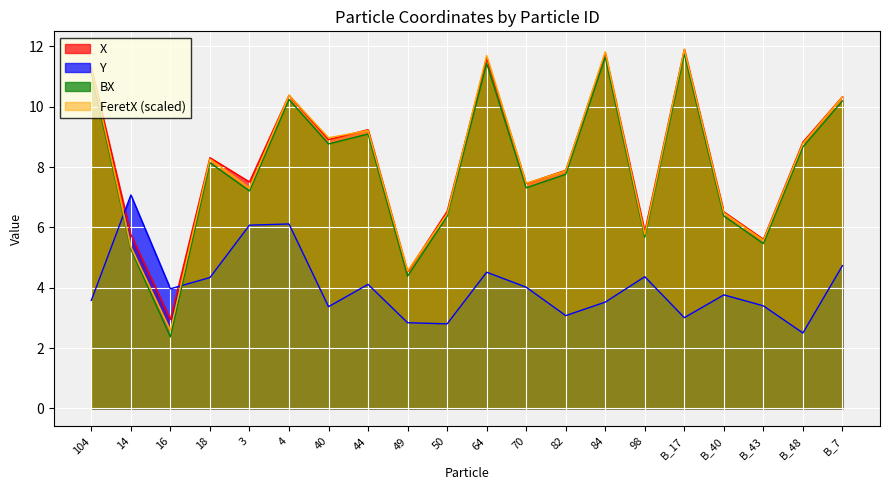

Between 50 and B_7, which series saw the biggest shift?

FeretX (scaled)